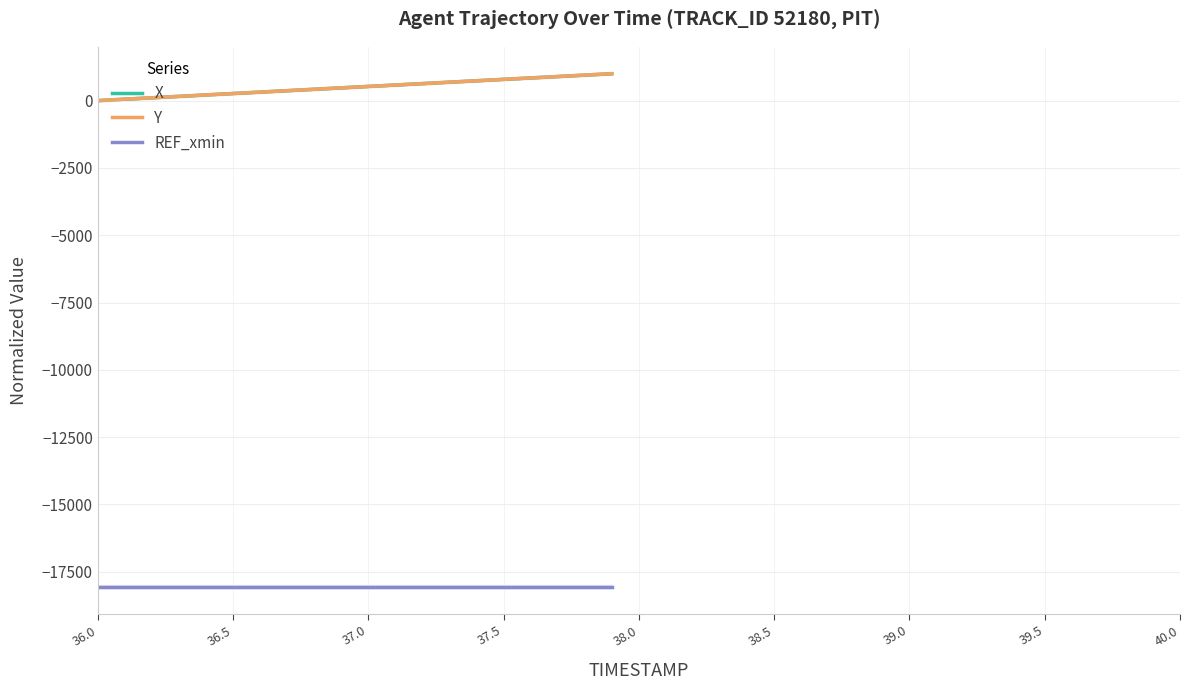

Is it true that X equals 790.4 at 37.5?

True